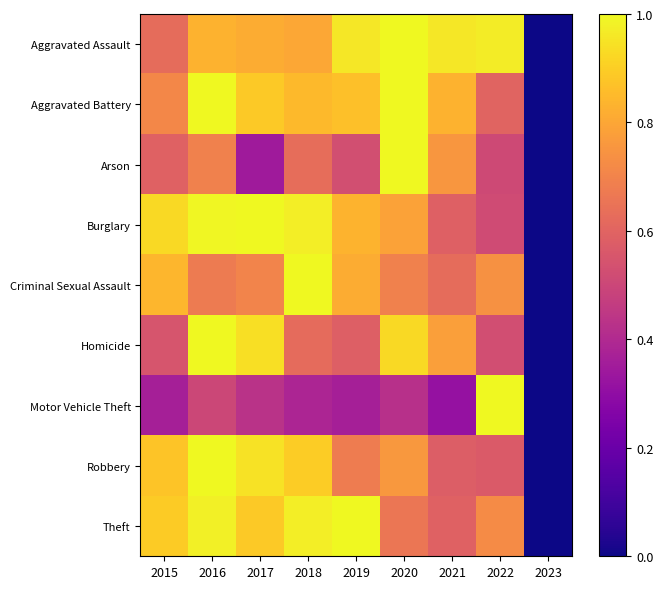

At which category is the sum across all series the highest?

2016